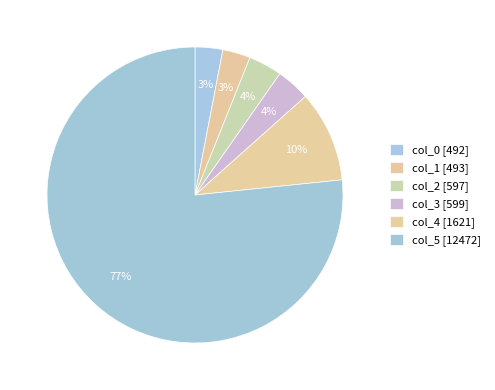

Is it true that col_2 [597] is 12% of the pie?

False